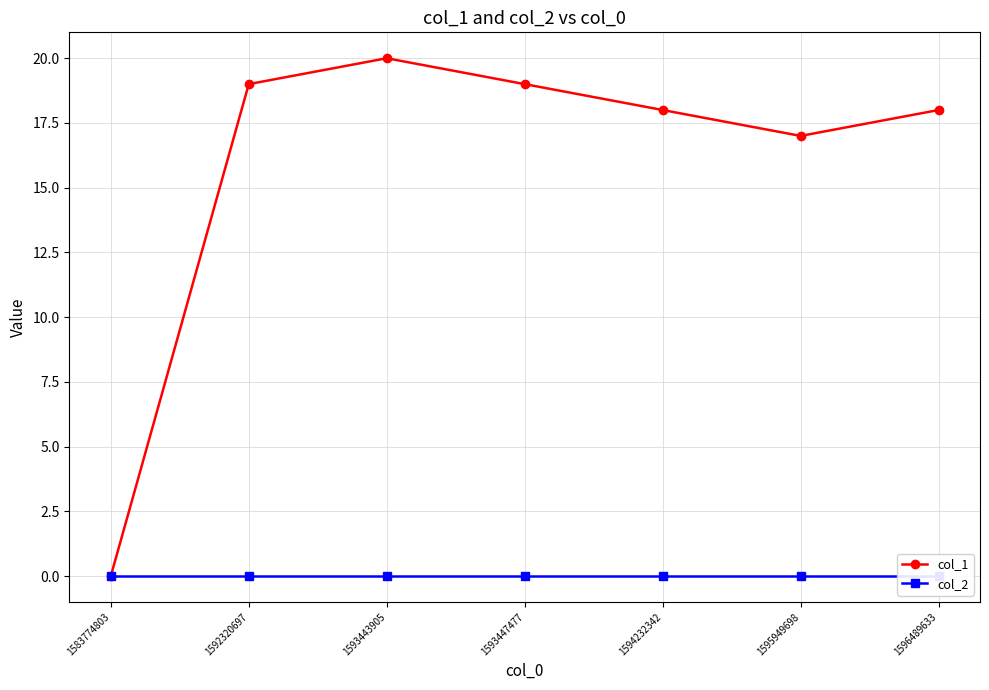

At which label is col_2 closest to 0?

1583774803